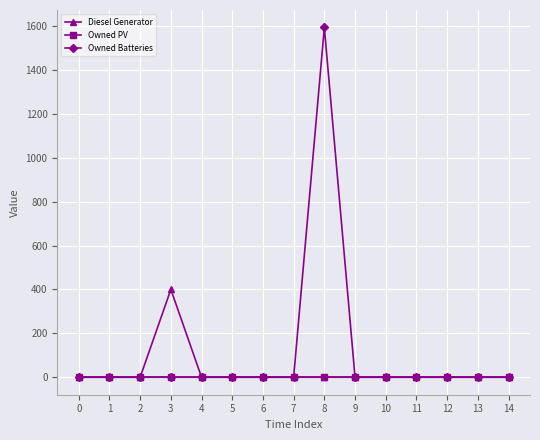

Which series has the largest total across all categories?

Owned Batteries